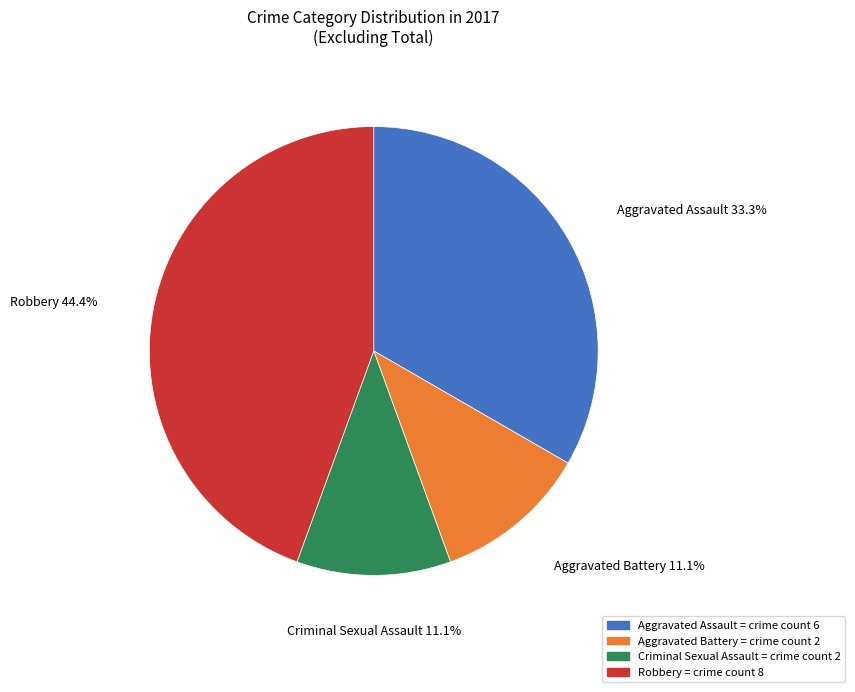

What is the total percentage of Criminal Sexual Assault and Aggravated Assault?

44.4%